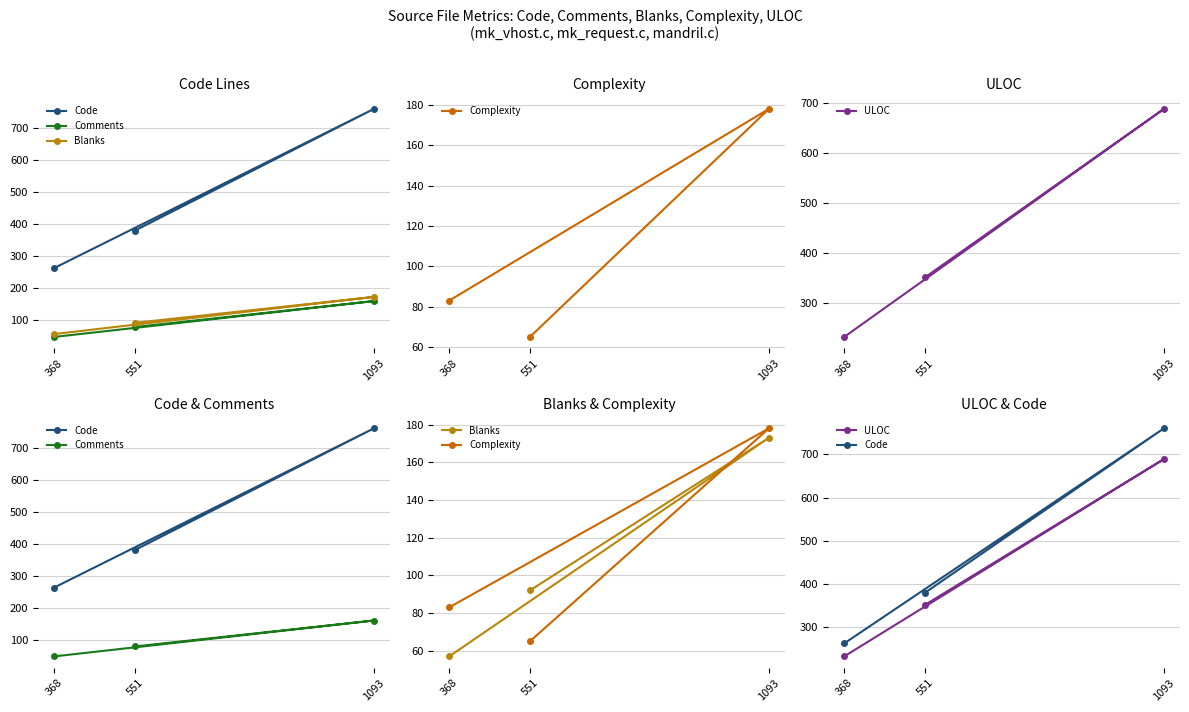

What is the difference between the maximum and minimum values in the Comments series?

112